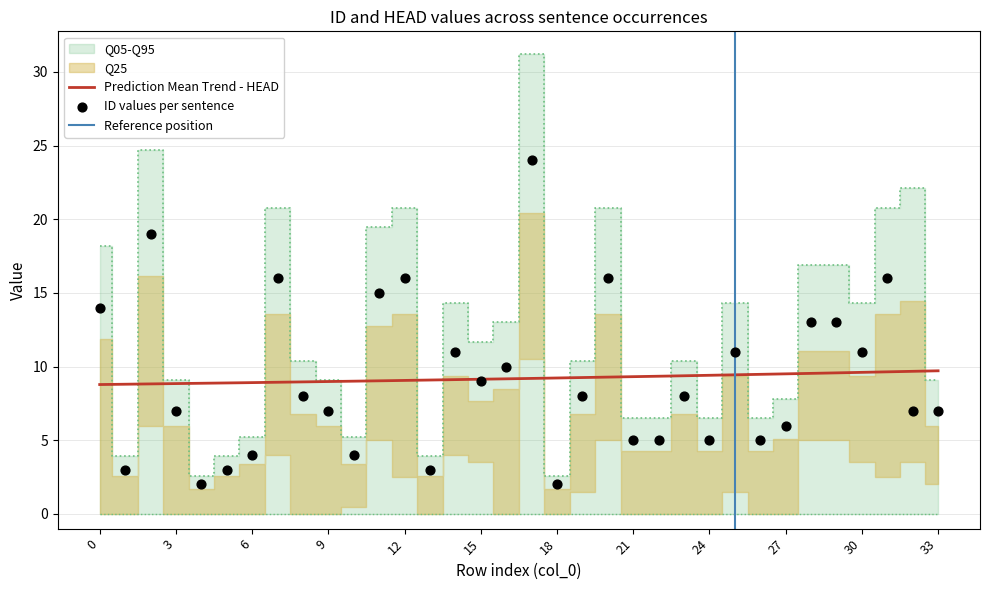

What is the ratio of the value at 33 to the value at 6?

1.8